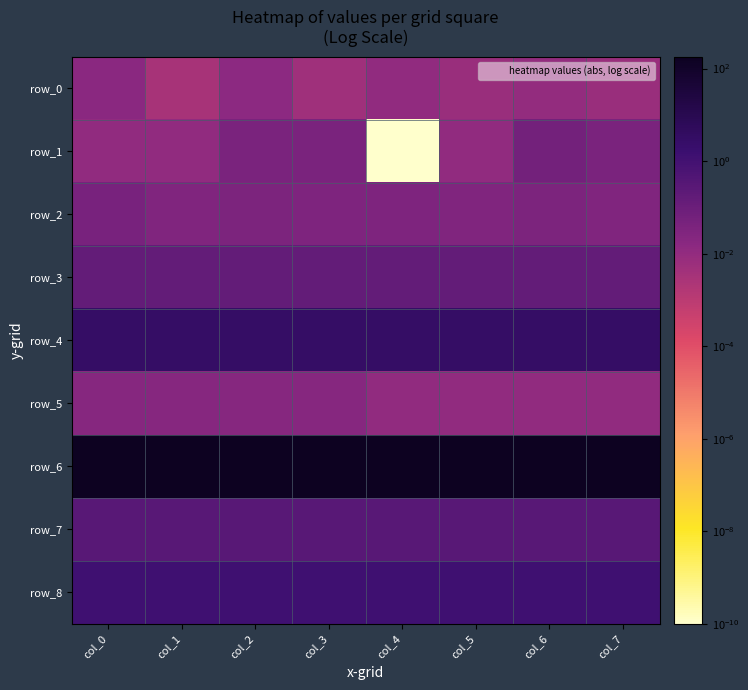

What is the spread (max minus min) of values at col_0?

179.9